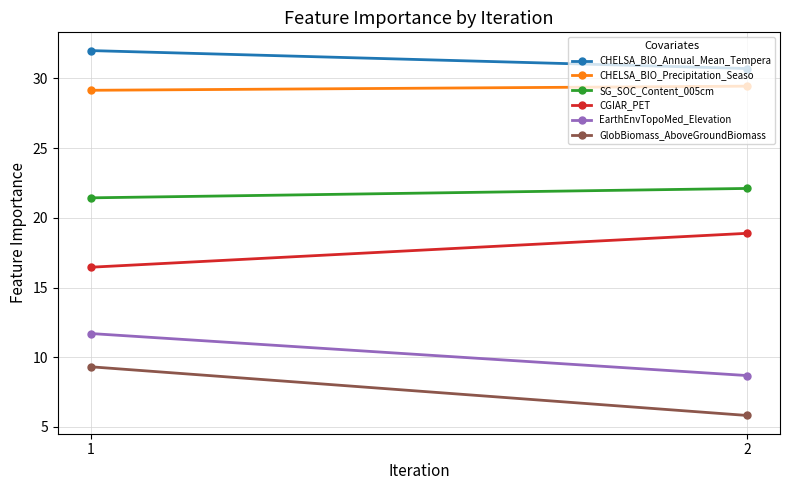

Which series changed the most between 1 and 2?

GlobBiomass_AboveGroundBiomass